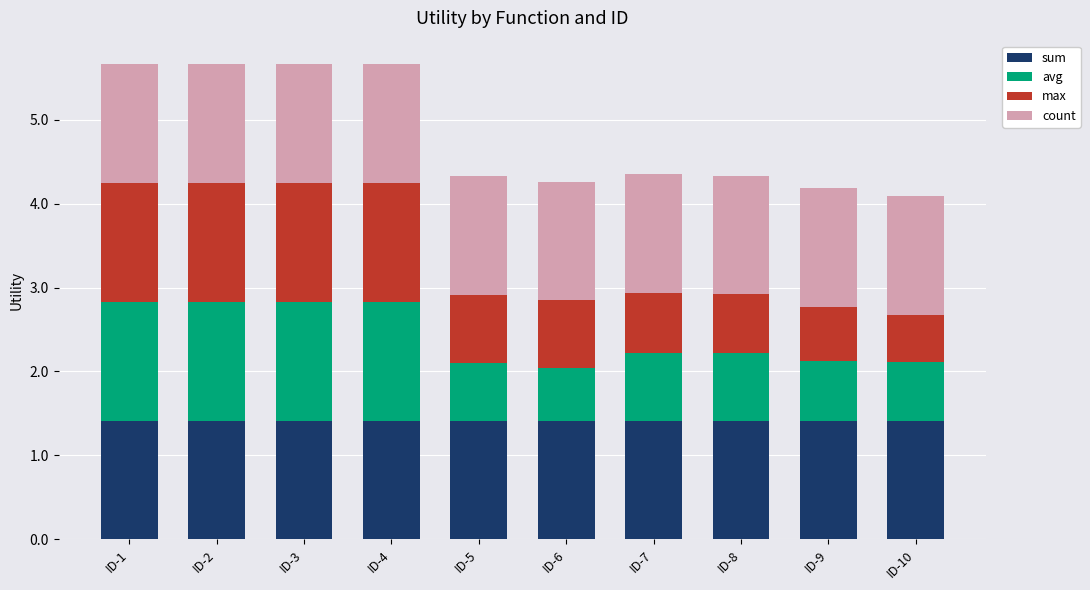

What is the sum of all sum values?

14.1